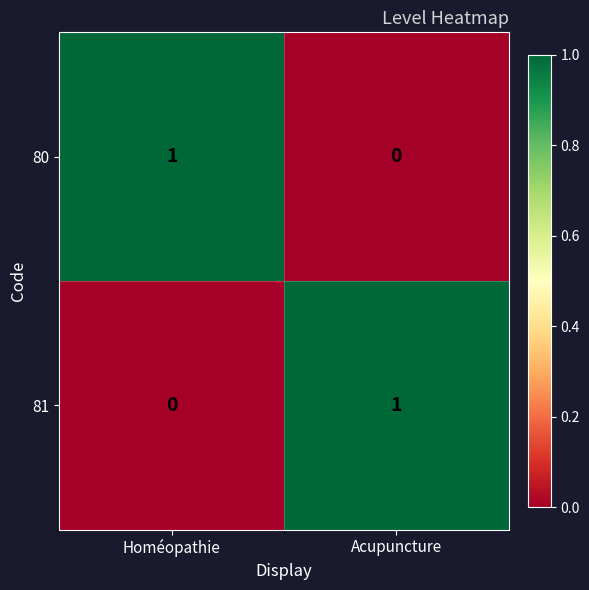

True or false: 80 has a value of 1 at Homéopathie.

True